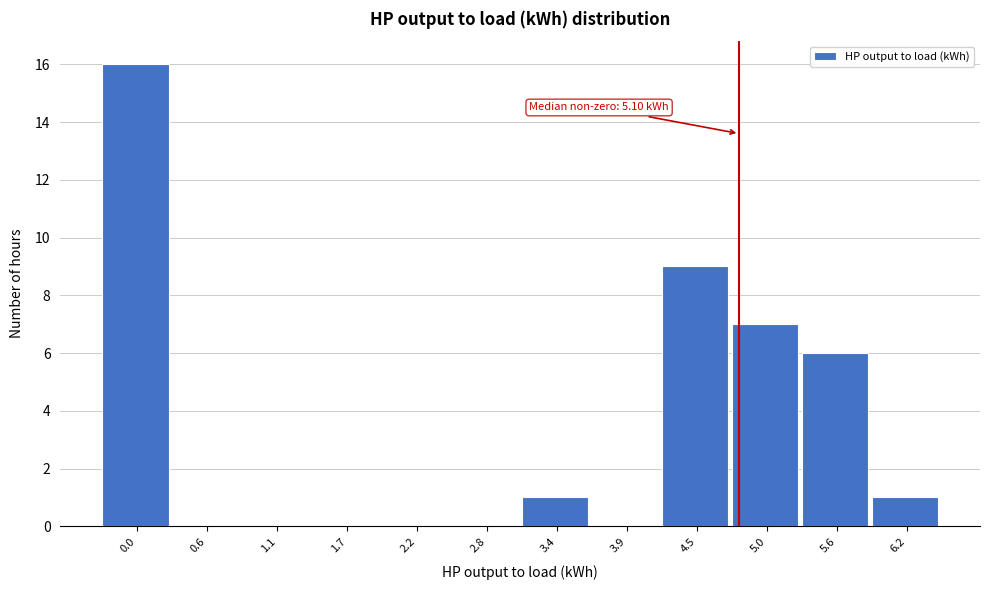

Reading right to left, list all the values displayed in this chart.

6.2=1	5.6=6	5.0=7	4.5=9	3.9=0	3.4=1	2.8=0	2.2=0	1.7=0	1.1=0	0.6=0	0.0=16